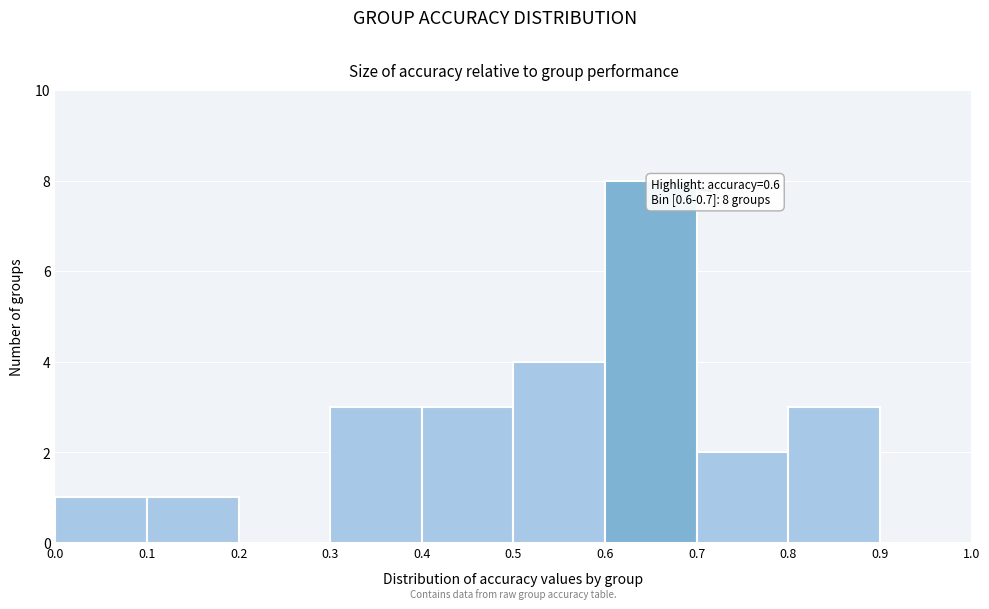

Which range on the x-axis has the tallest bar?

0.6 to 0.7